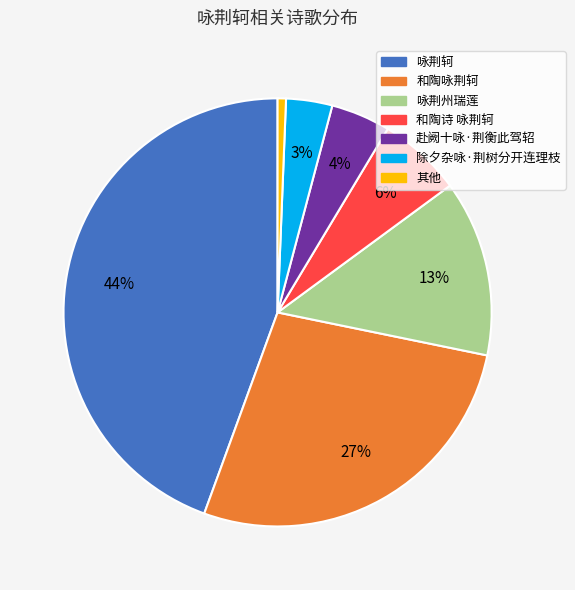

Is there a majority slice in this chart?

No